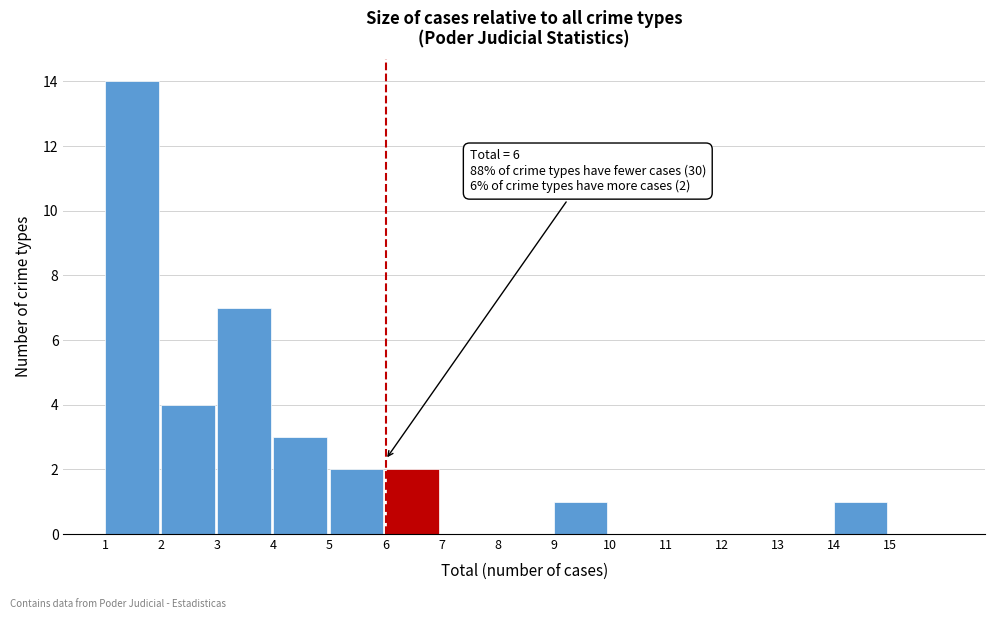

Which range on the x-axis has the tallest bar?

1 to 2